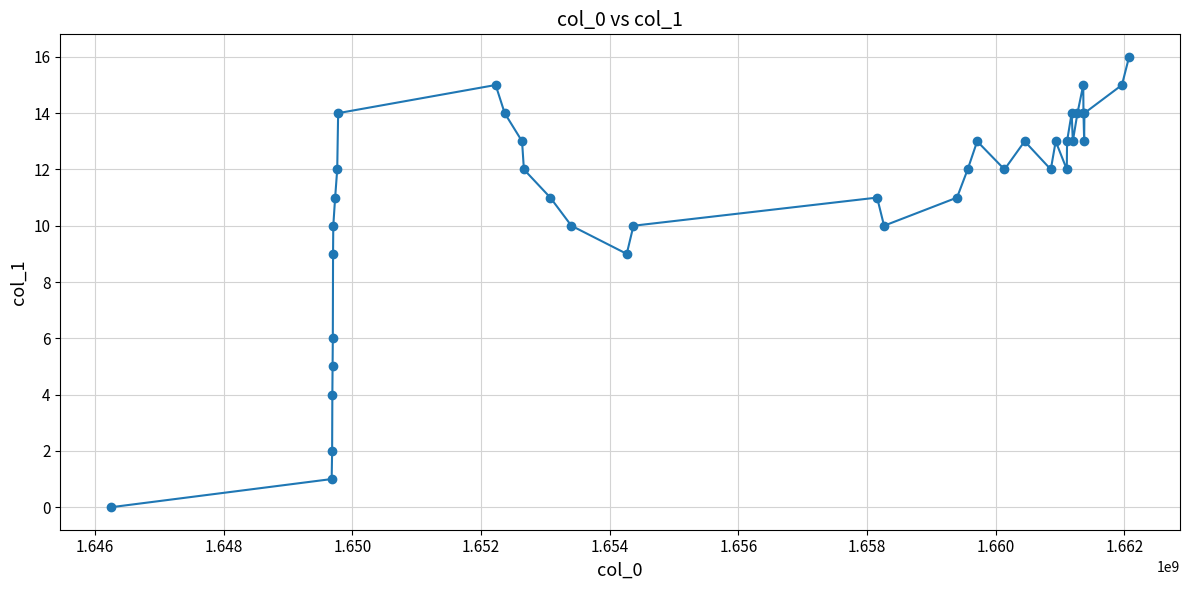

How many interior local peaks (higher than both neighbors) does the data have?

7